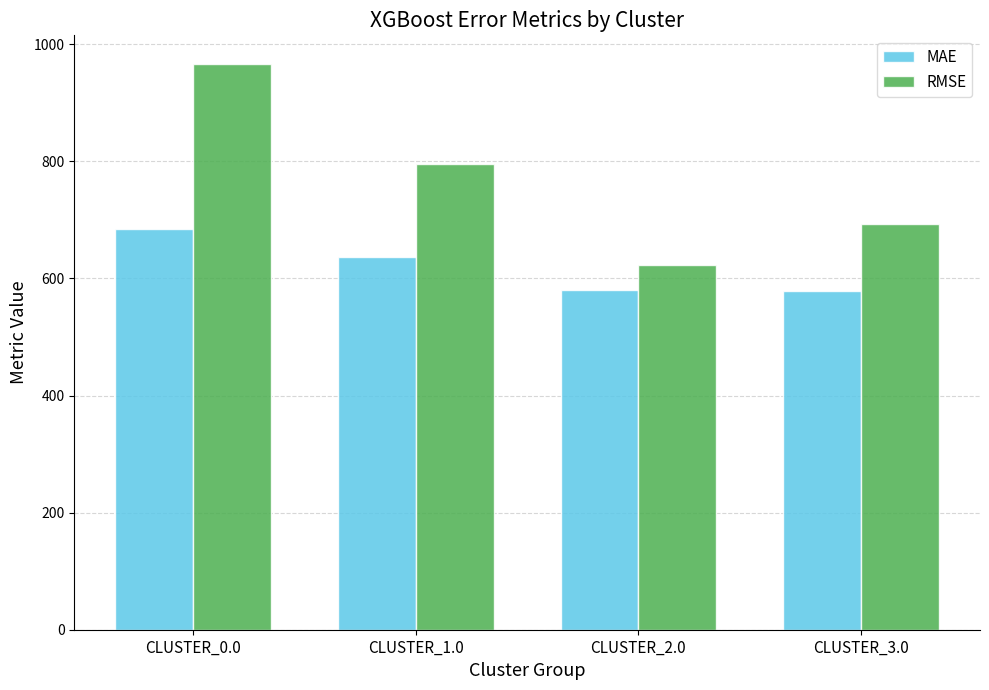

Rank the series at CLUSTER_0.0 from highest to lowest value.

RMSE, MAE